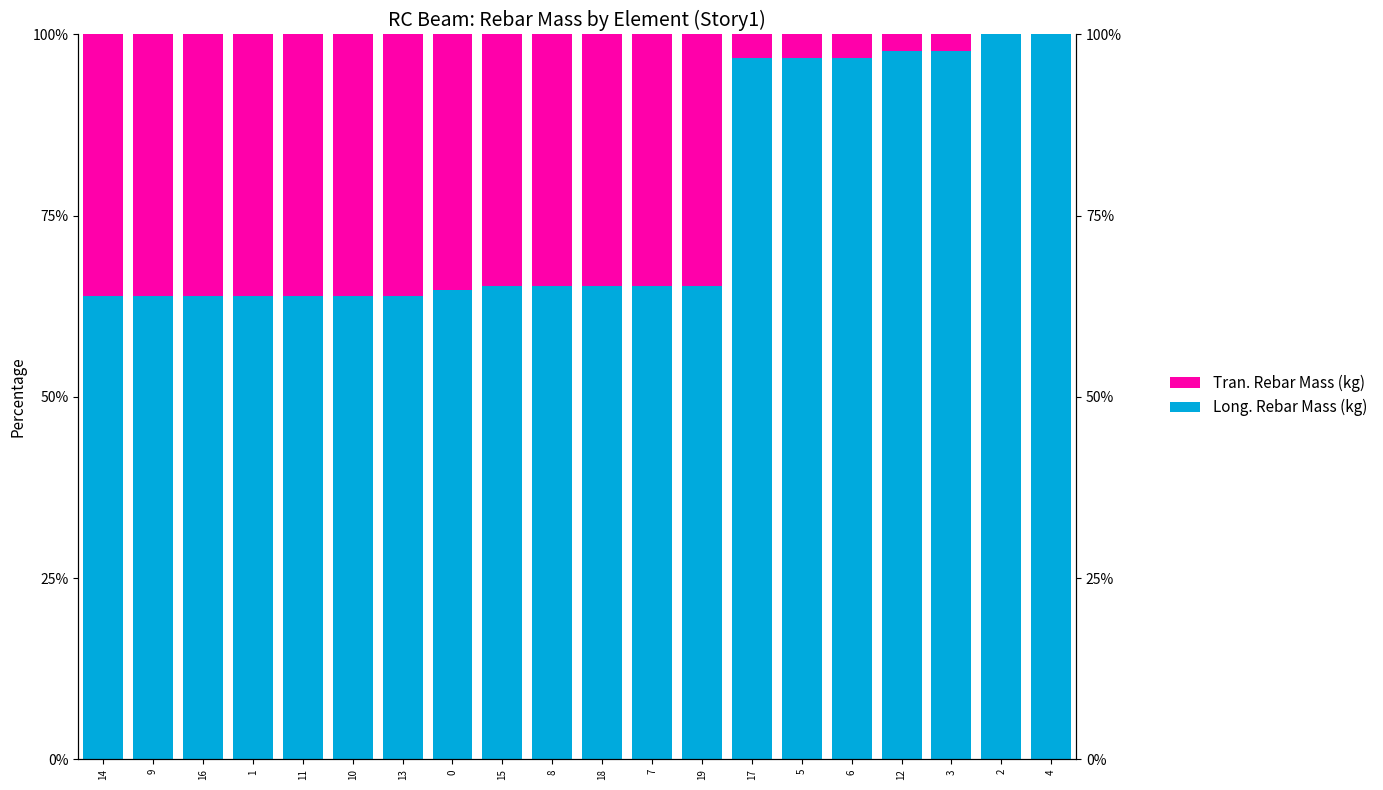

Which label corresponds to the smallest value in the chart?

2